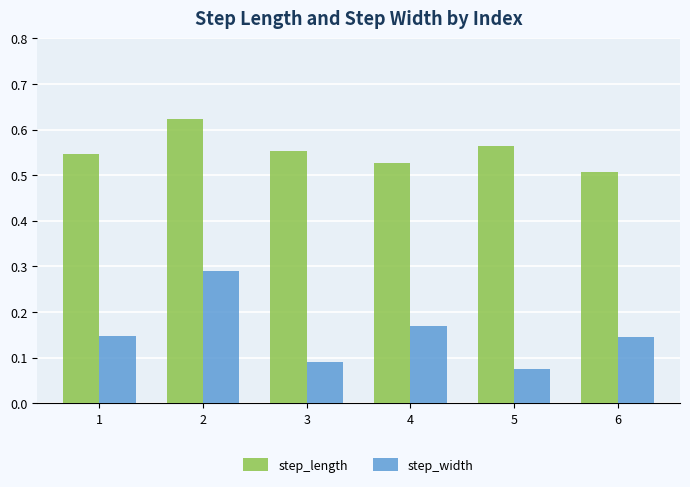

Rank the series by their average value, from highest to lowest.

step_length, step_width